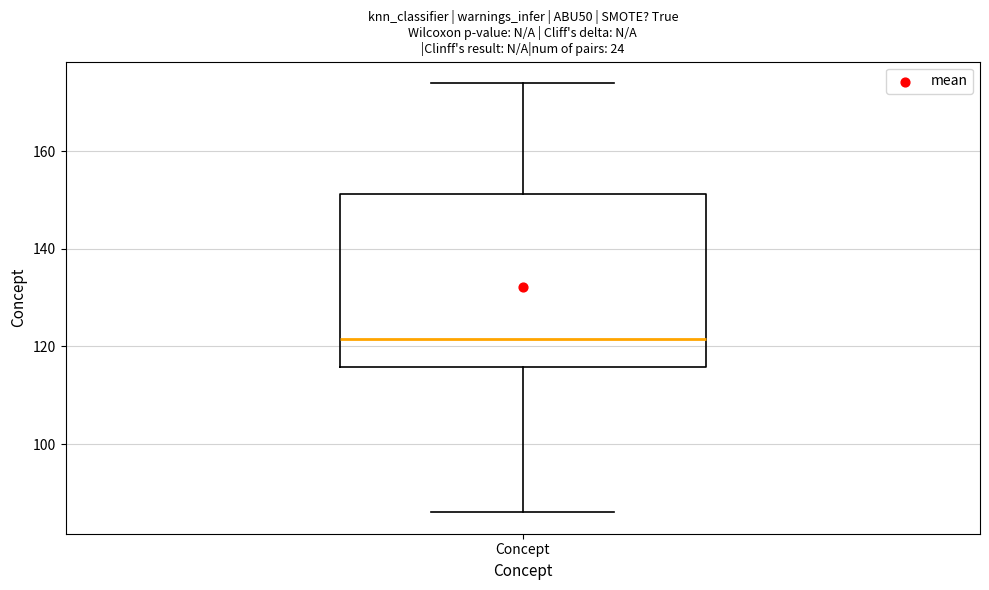

Where is the lower edge of the box for Concept on the y-axis? The values are not printed on the chart, so give them approximately, as read against the axis.

116